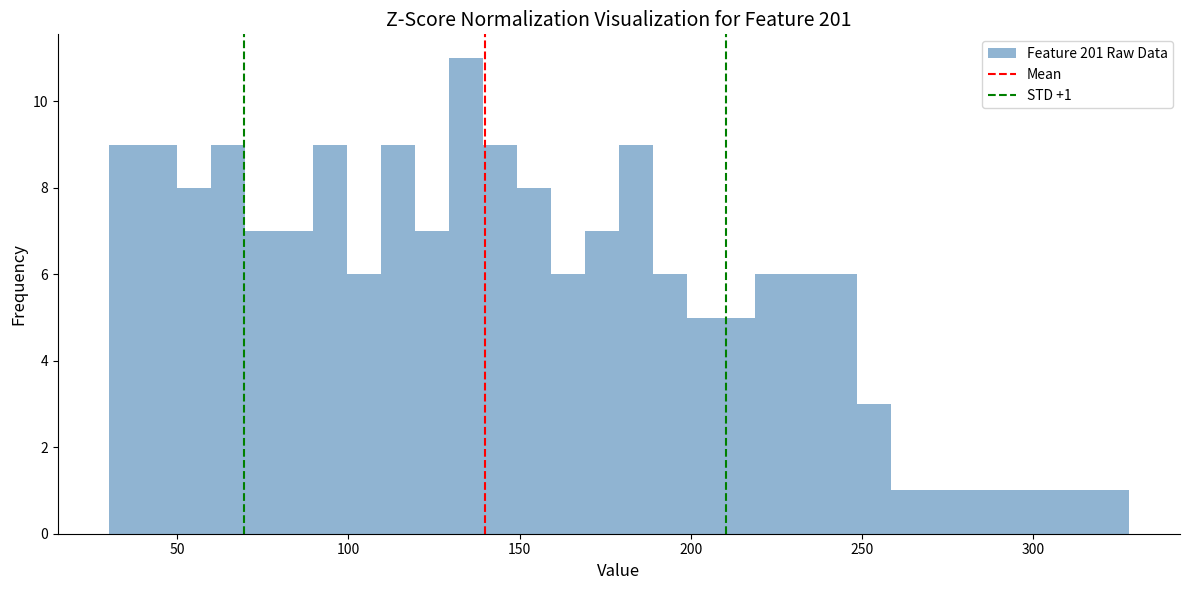

Around what value on the x-axis is the tallest bar? Give the approximate position of its centre, as read against the axis.

135